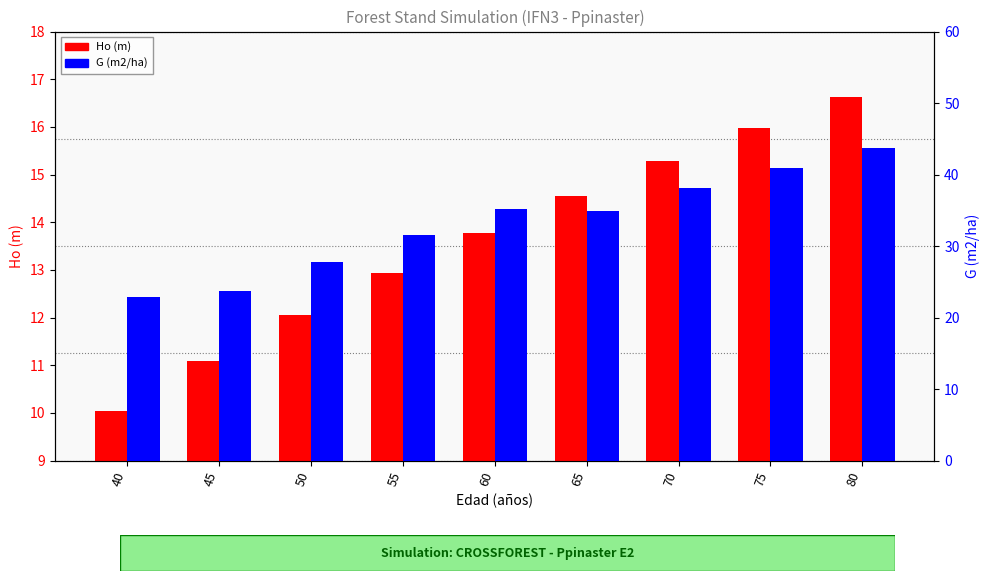

How many series are shown in this chart?

2